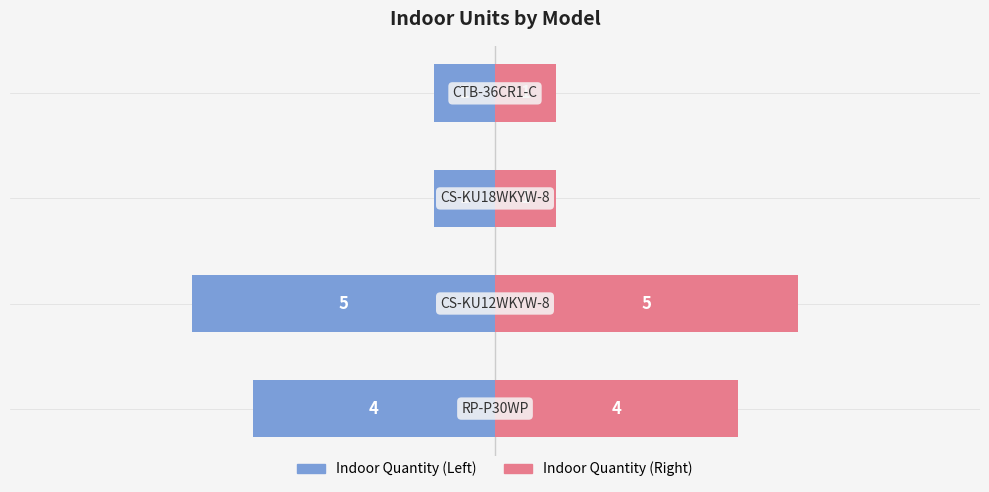

True or false: Indoor Quantity (Left) has a value of 0 at 2.

False